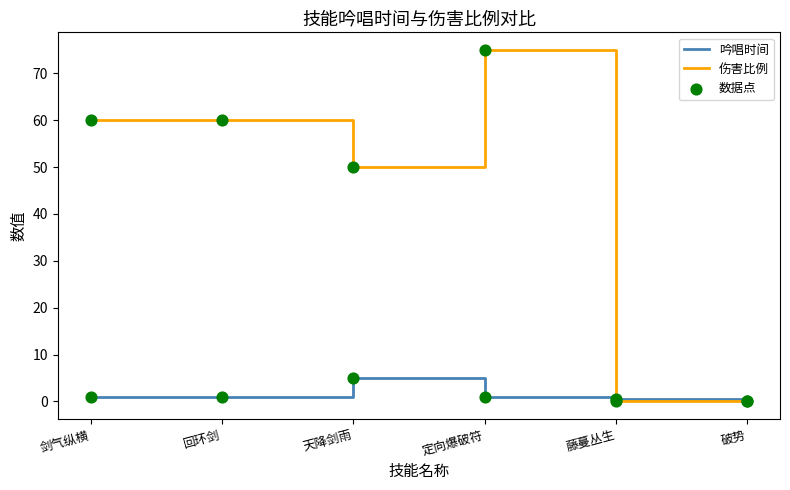

Which series has the largest range (max minus min)?

伤害比例